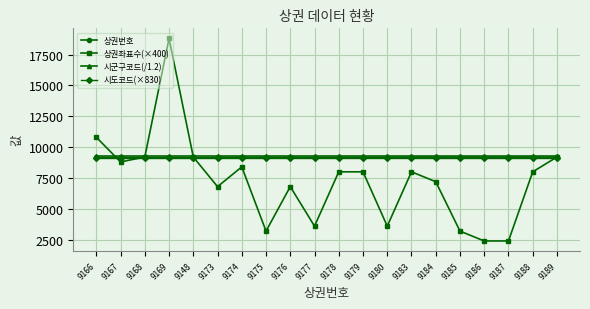

Where is the first local minimum for 상권좌표수(×400)?

9167